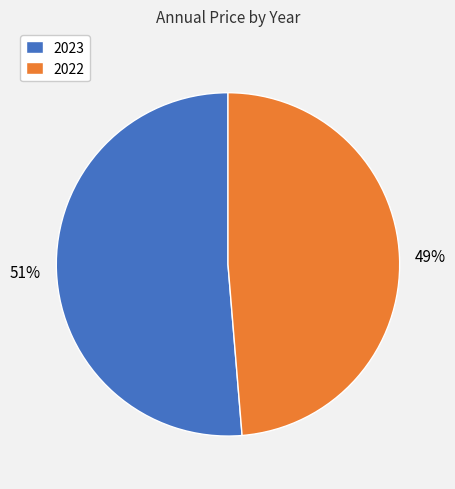

Between 2022 and 2023, which is larger?

2023